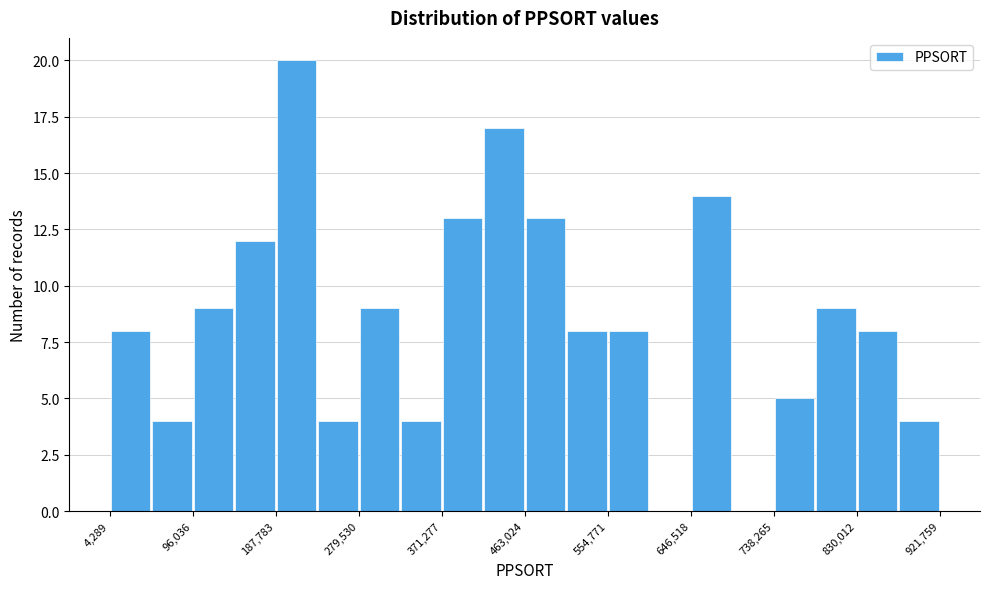

What is the height of the bar covering 280000 to 330000 on the x-axis? Neither the bar edges nor the heights are printed on the chart, so give them approximately, as read against the axes.

9